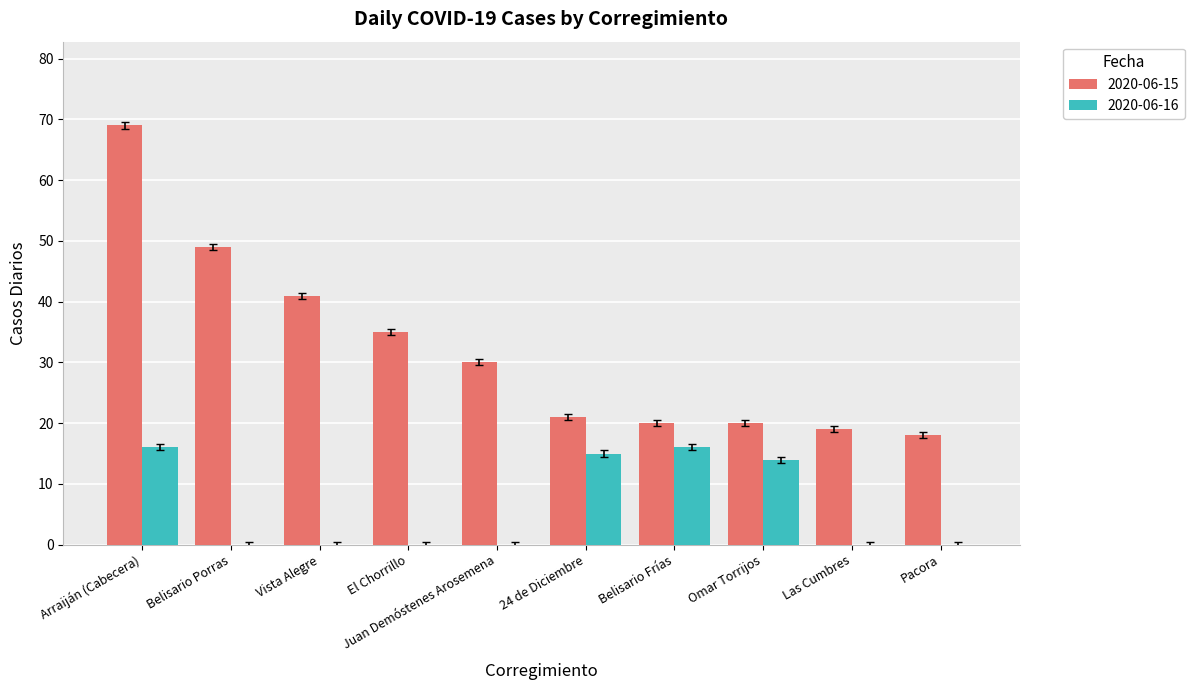

What is the sum of all 2020-06-15 values?

322